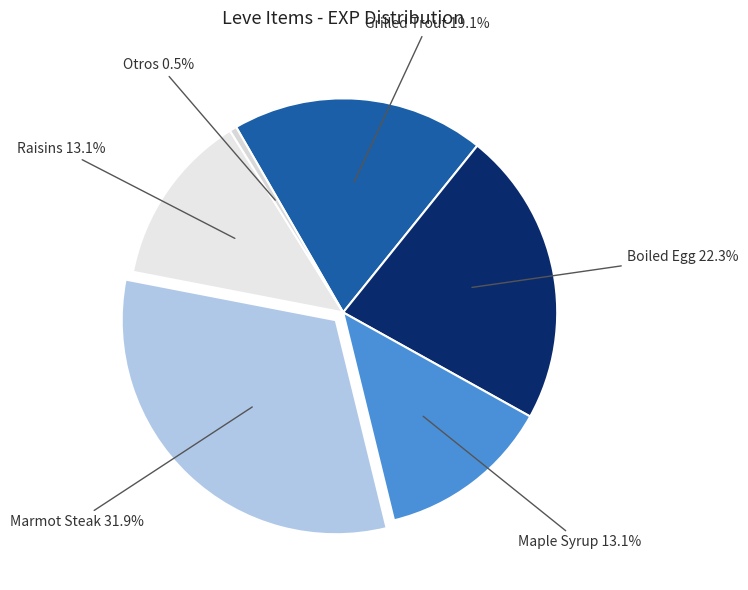

Count the number of slices in the pie.

6